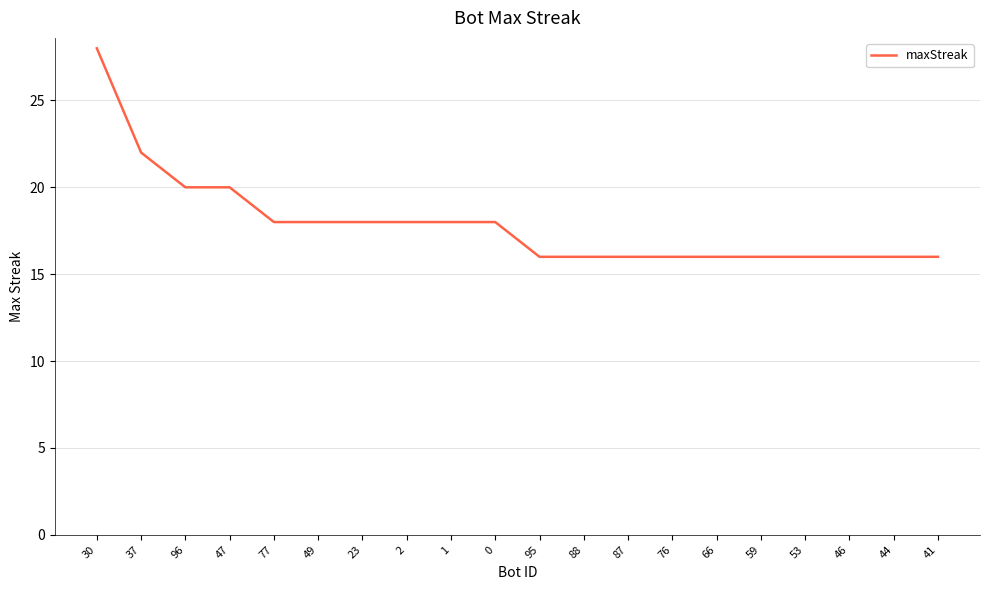

Does the chart display data point markers on the line(s)?

No